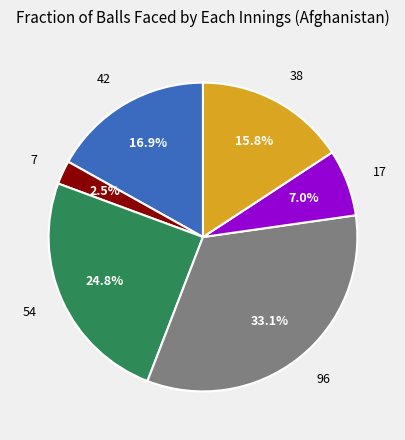

To the nearest percent, what is the combined percentage of 96 and 7?

36%